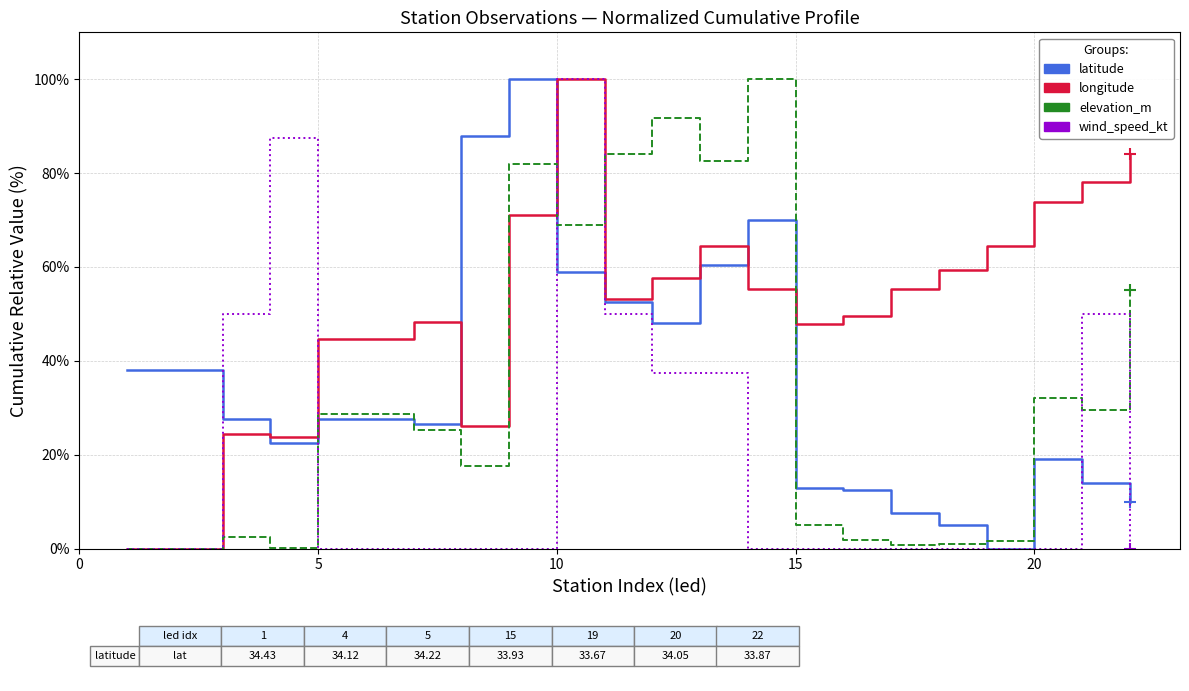

What is the maximum value for longitude?

100.0